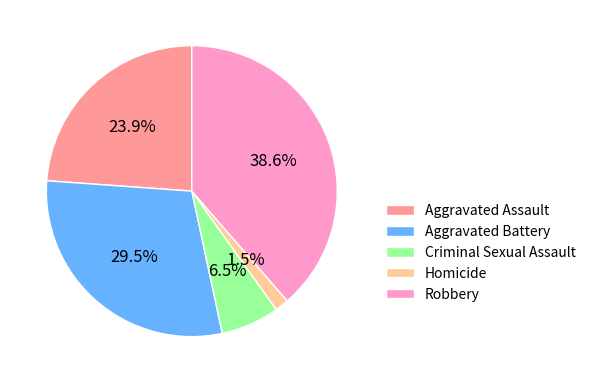

True or false: Criminal Sexual Assault accounts for 1% of the total.

False